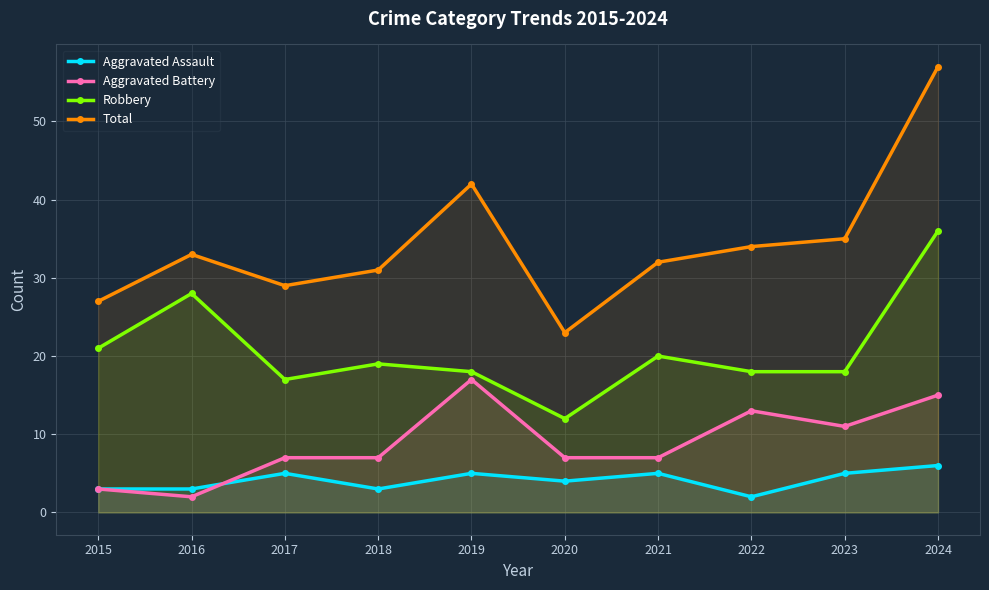

True or false: Robbery has more than 0 points higher than both neighbors.

True